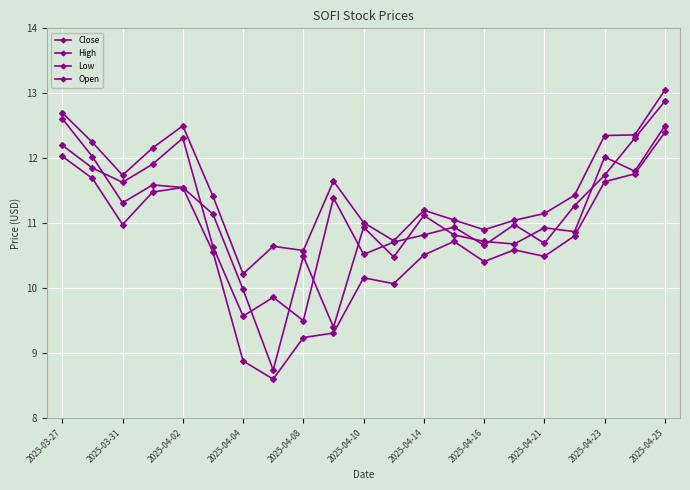

True or false: High and Low intersect in this chart.

False